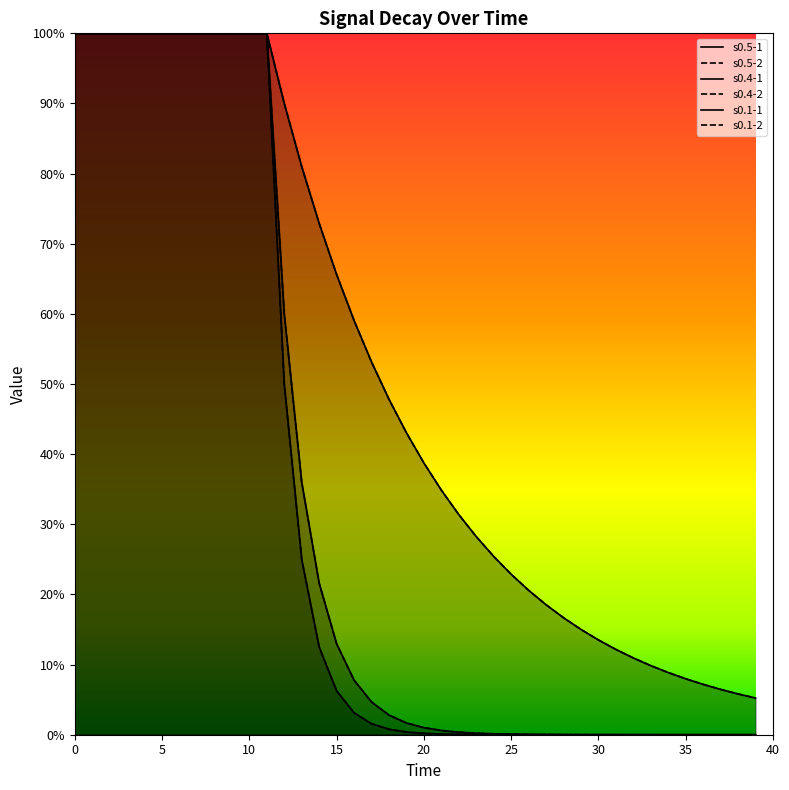

True or false: s0.5-2 and s0.4-1 cross at least once.

False